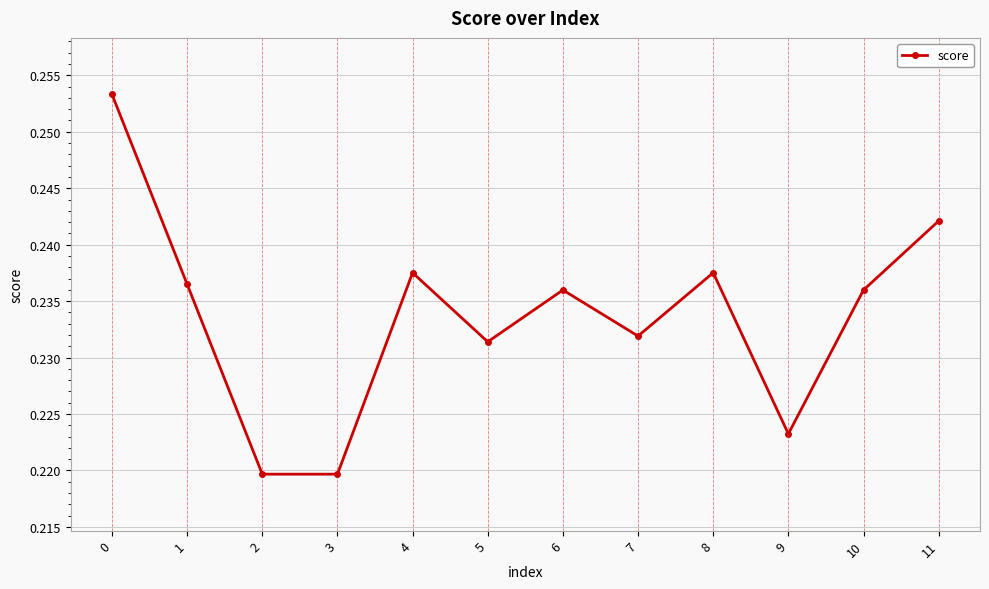

The chart shows a value of 0.4 at 9. True or false?

False